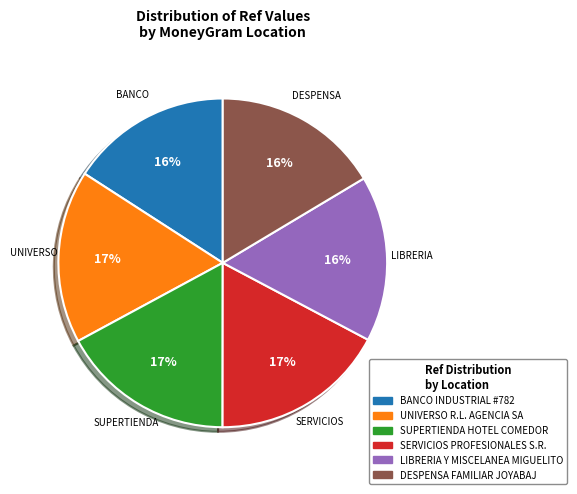

Does SUPERTIENDA HOTEL COMEDOR represent more than half of the total?

No